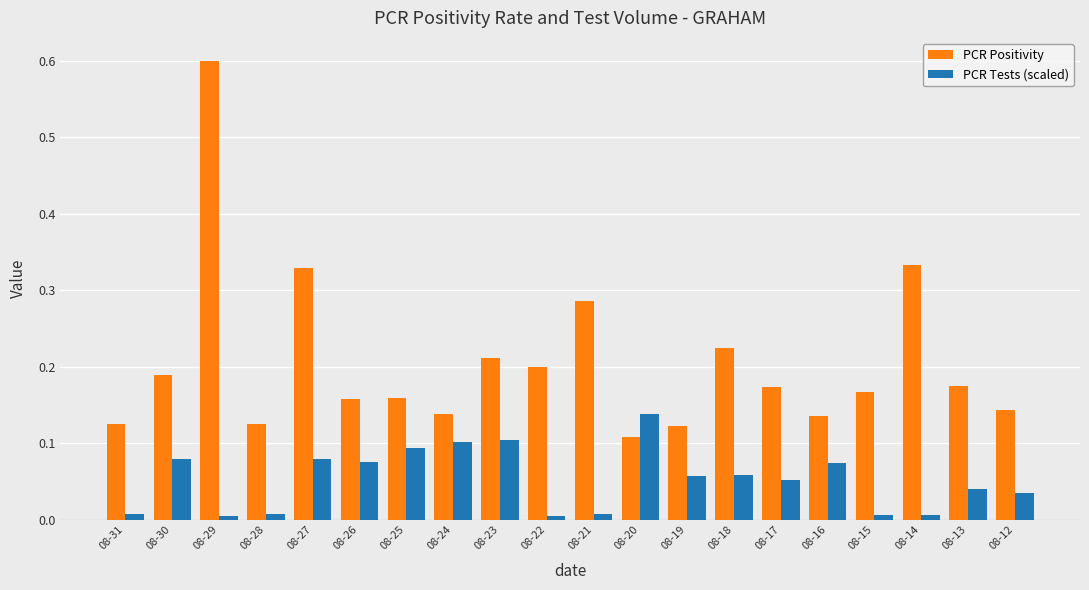

Rank the series by their average value, from highest to lowest.

PCR Positivity, PCR Tests (scaled)